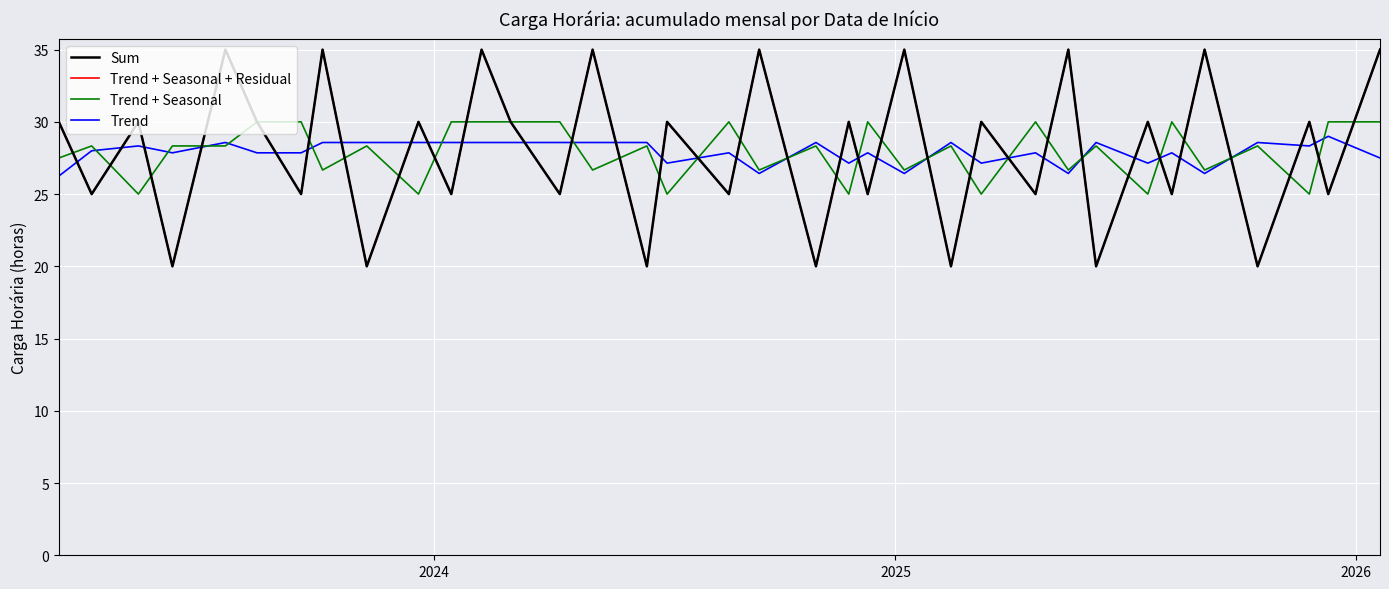

What is the difference between the maximum and second lowest values in the Trend series?

2.6